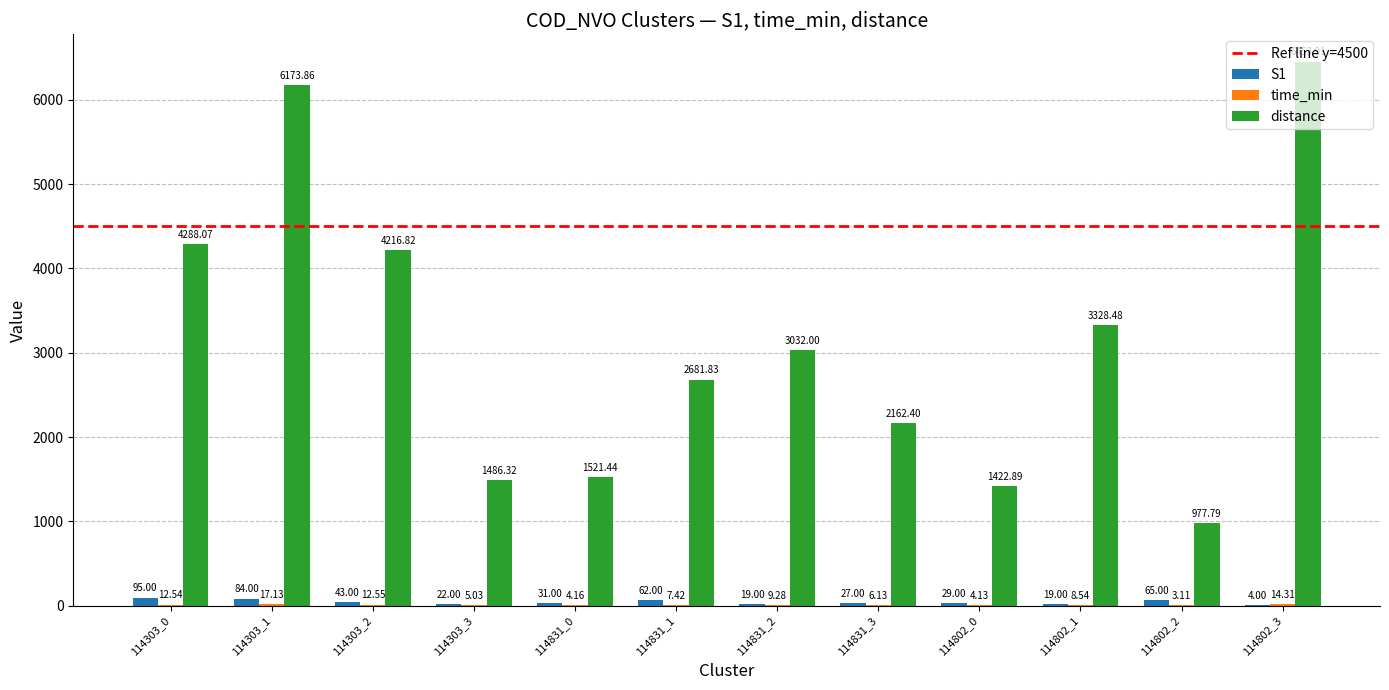

Which series has the largest total across all categories?

distance